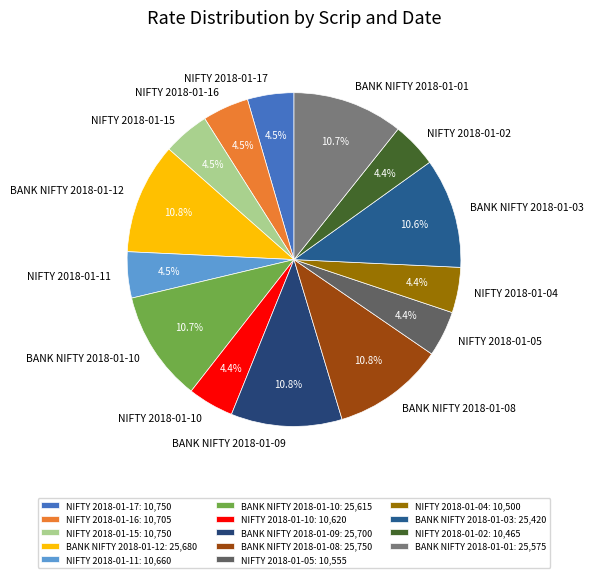

What percentage is the NIFTY 2018-01-10 slice, to the nearest percent?

4%